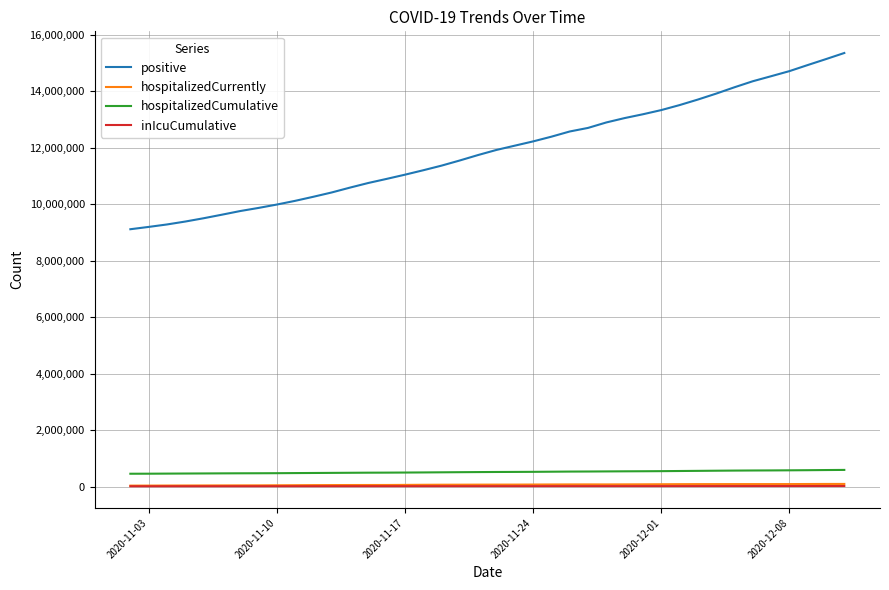

What is the smallest value displayed?

24457